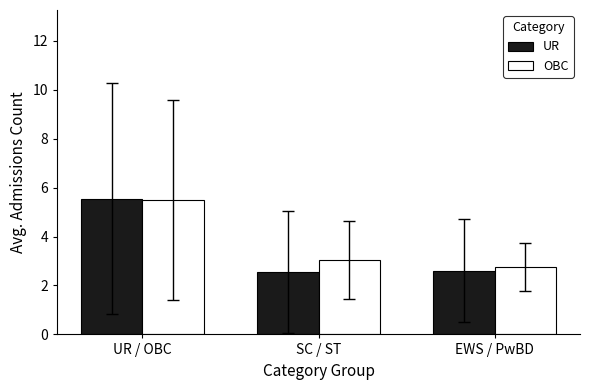

Which series has the largest total across all categories?

OBC